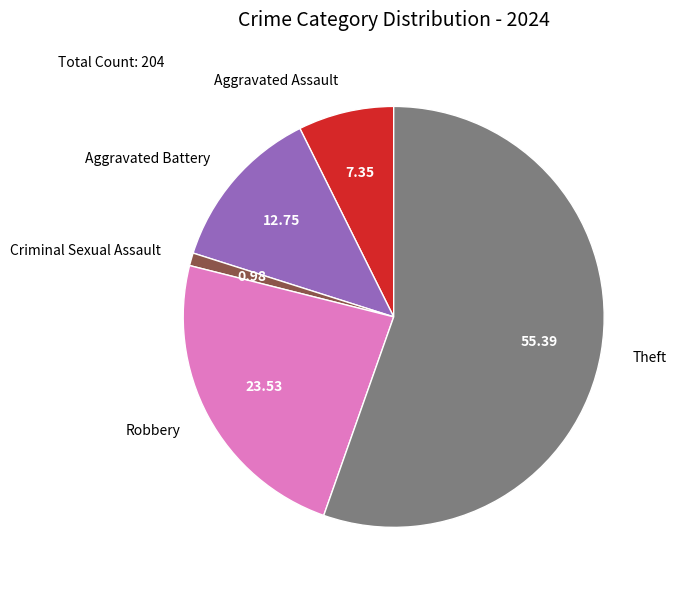

Which slice represents more than half of the pie?

Theft